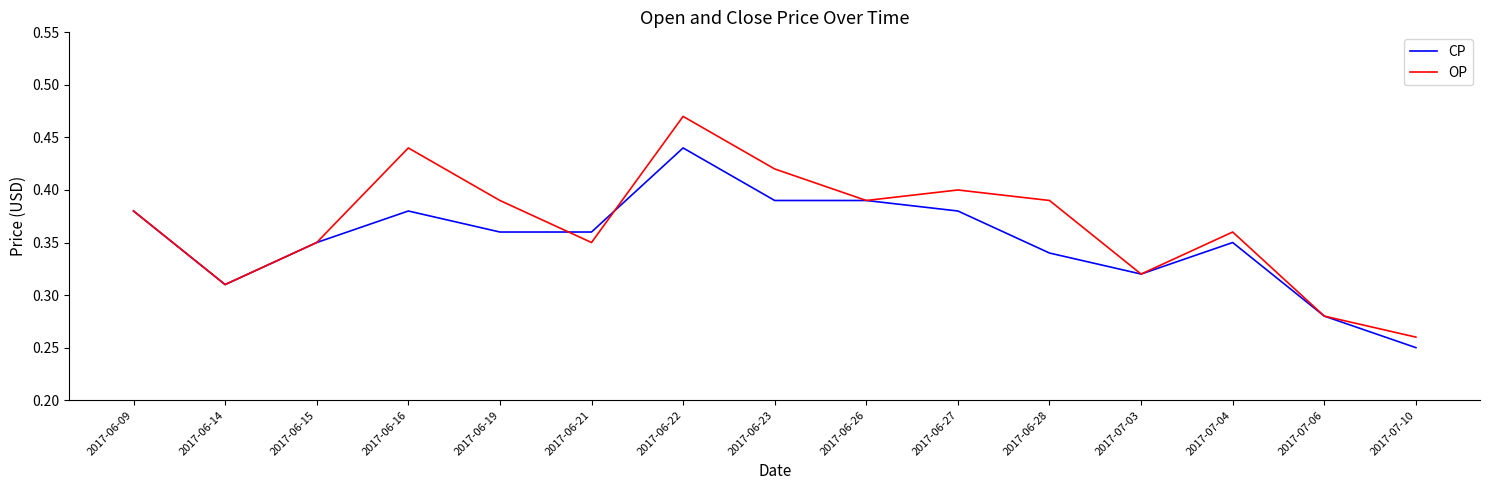

Between 2017-06-16 and 2017-07-04, which series saw the biggest shift?

OP